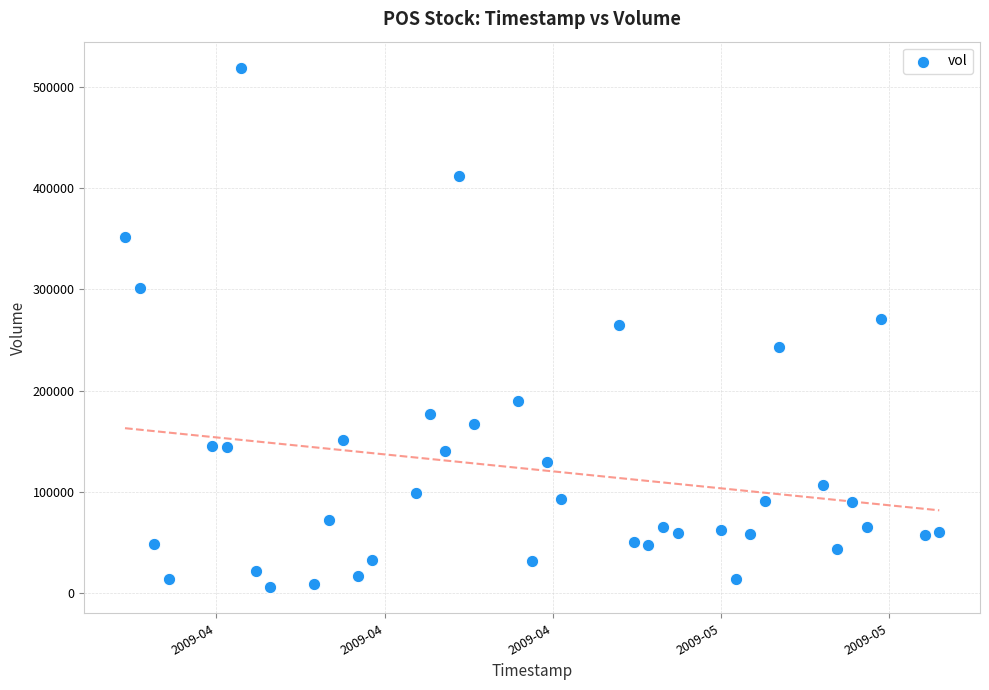

What is the range of X values (max minus min)?

4838400